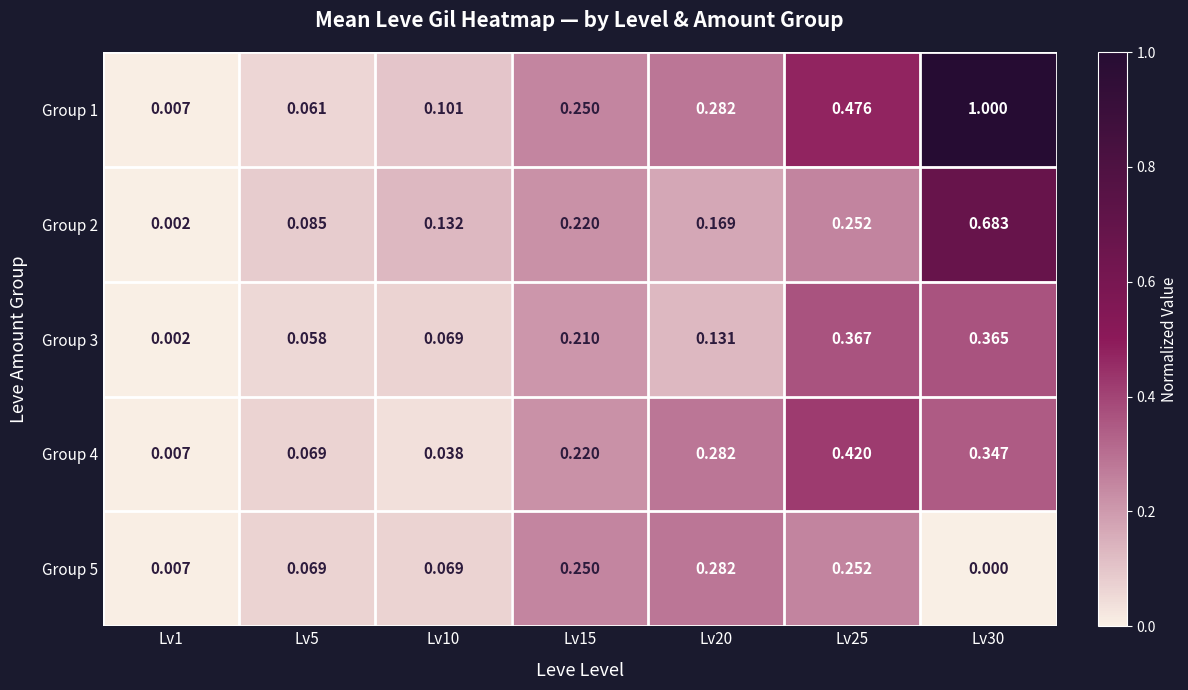

What is the spread (max minus min) of values at Lv30?

1.0